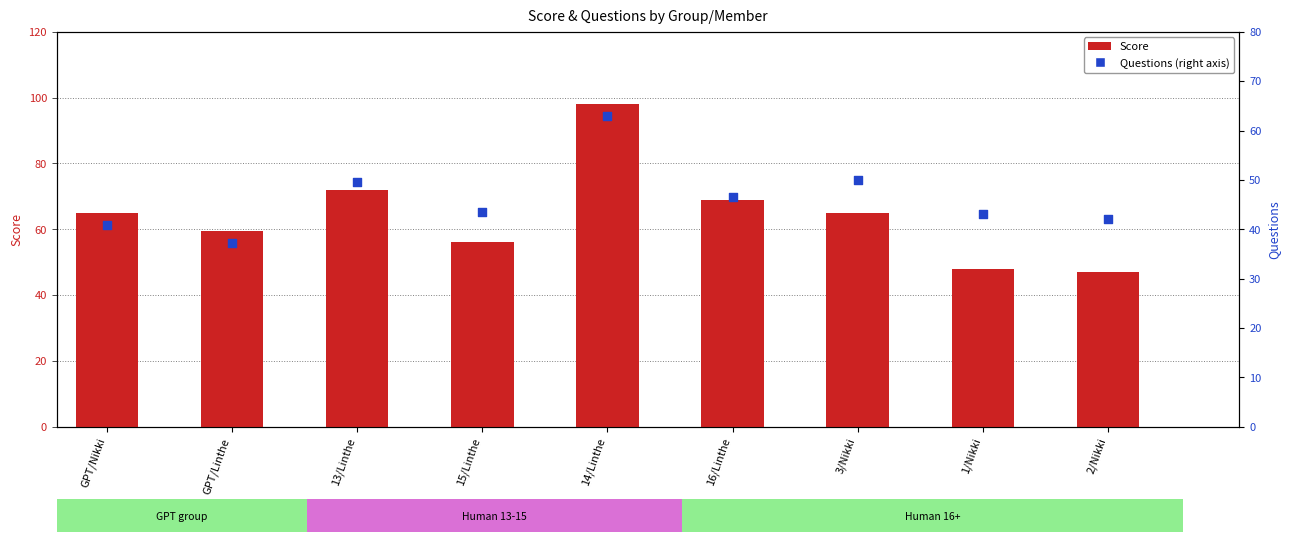

Which series has the largest Y range (max minus min)?

Score